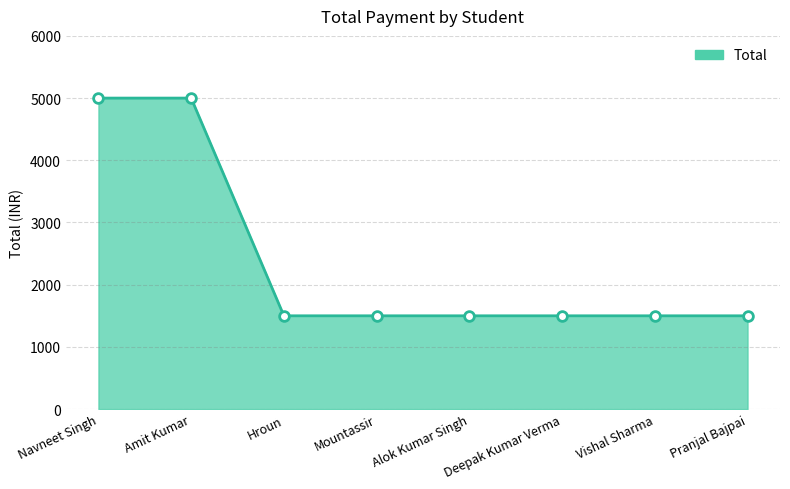

Is it true that the value at Amit Kumar is 3411?

False